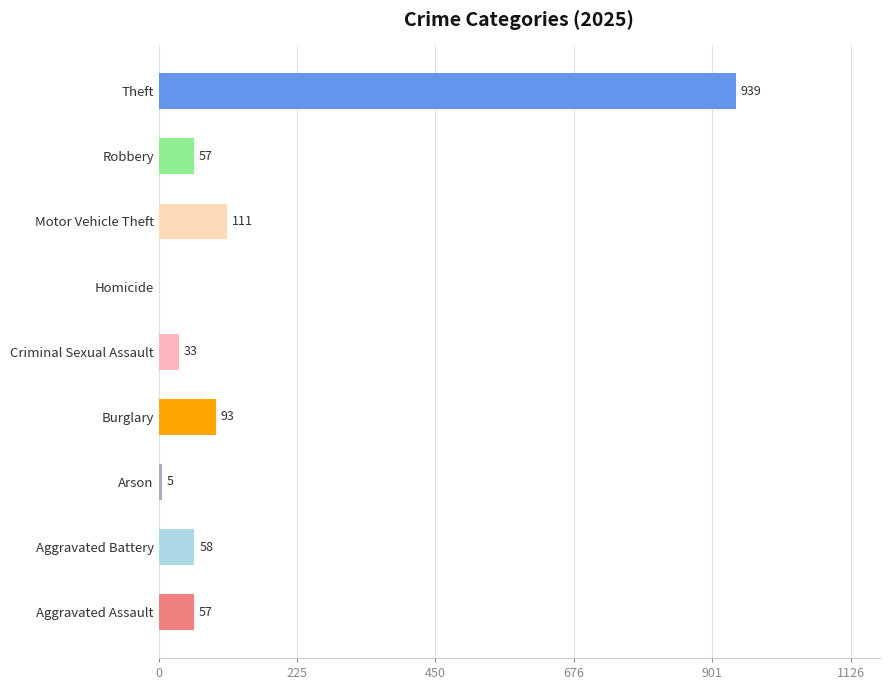

What is the sum of the values at Arson and Homicide?

5